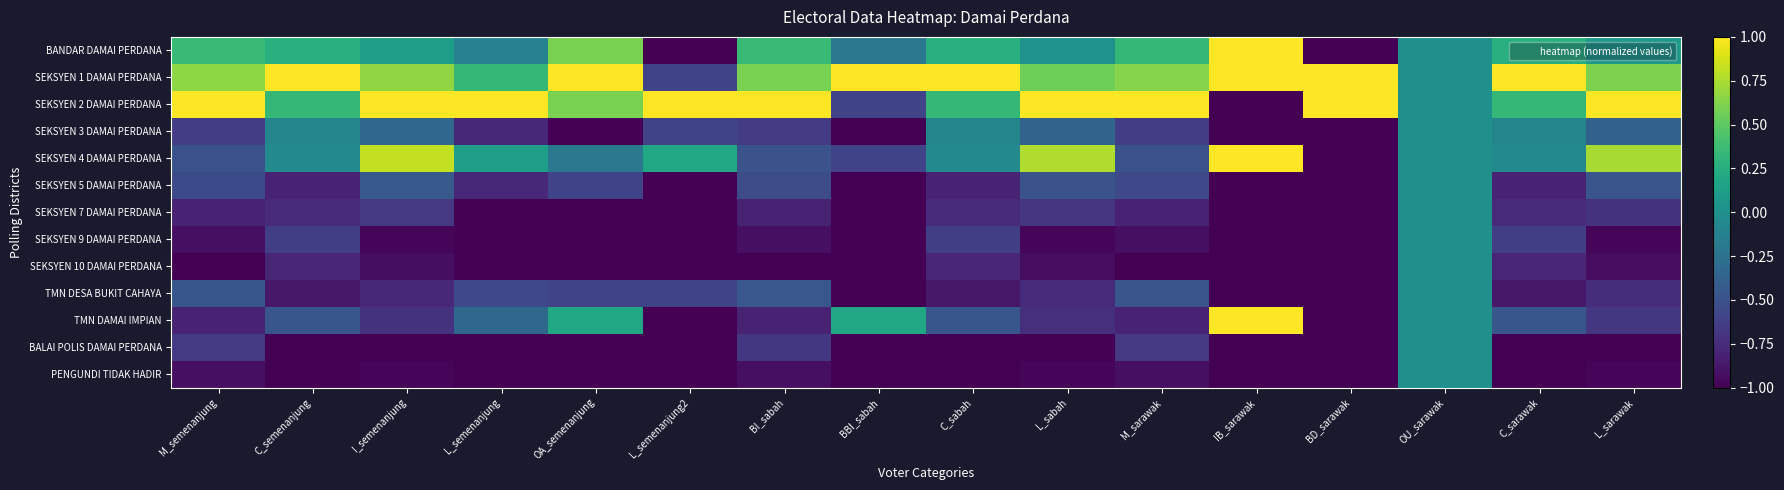

At which category is the sum across all series the highest?

OU_sarawak